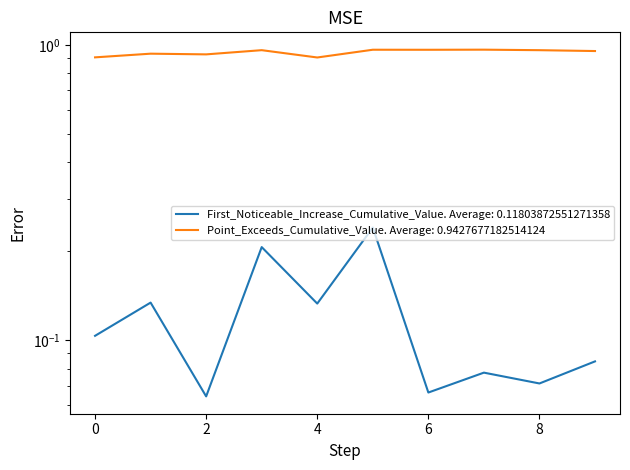

Rank the series at 6 from lowest to highest value.

First_Noticeable_Increase_Cumulative_Value, Point_Exceeds_Cumulative_Value